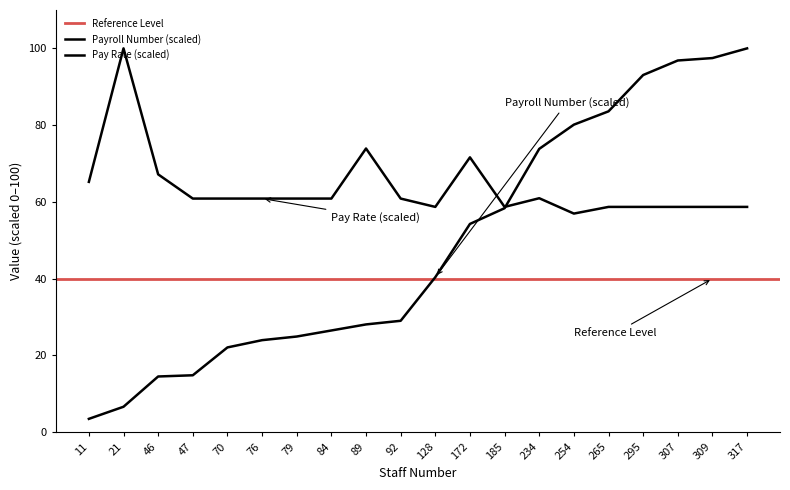

At which label does Payroll Number first exceed 40?

128